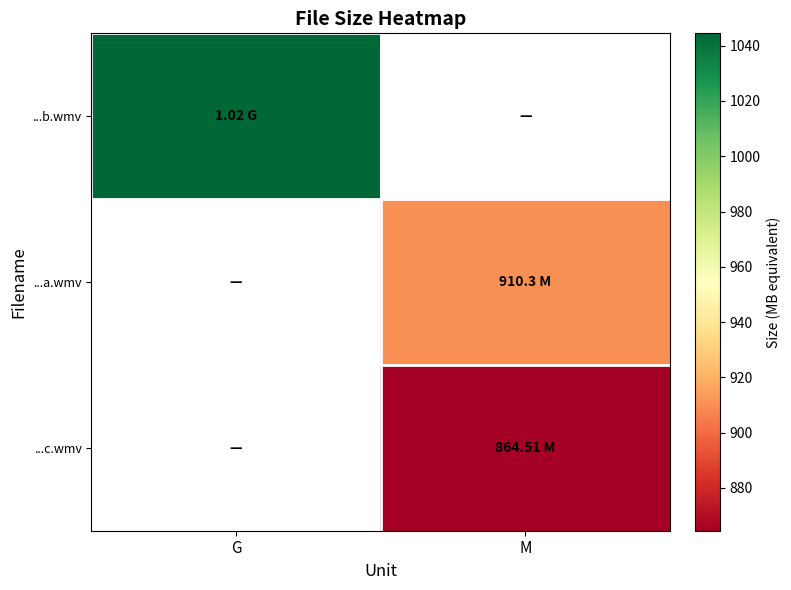

Is the value of ...c.wmv at G greater than the value of ...b.wmv at M?

No